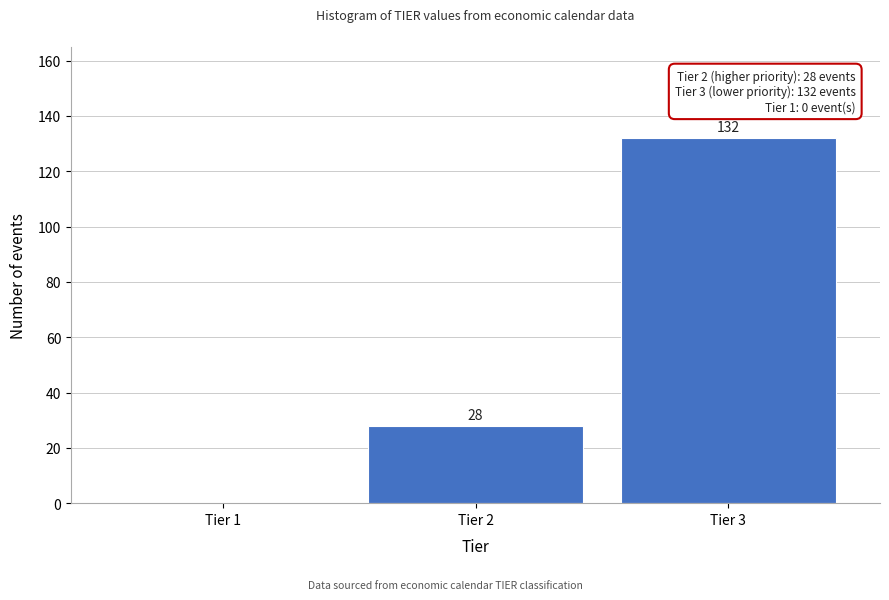

Reading left to right, list all the values displayed in this chart.

Tier 1=0	Tier 2=28	Tier 3=132